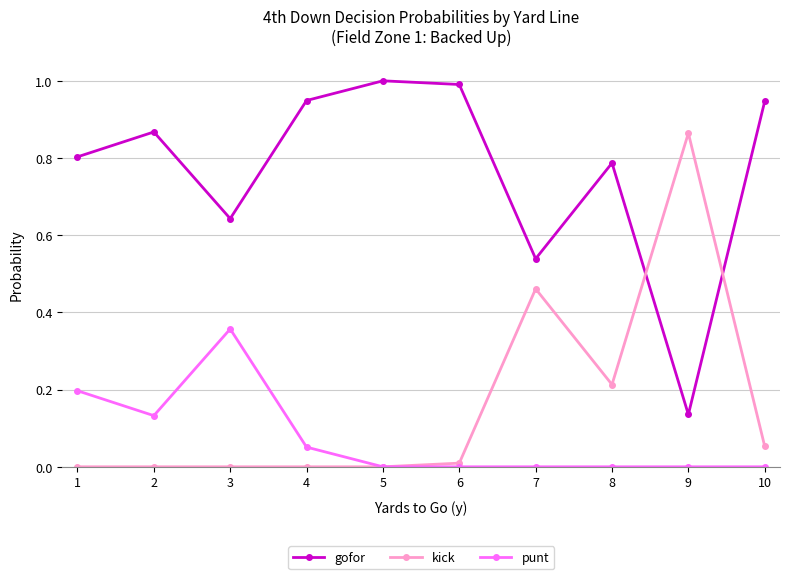

How many lines are shown in the chart?

3